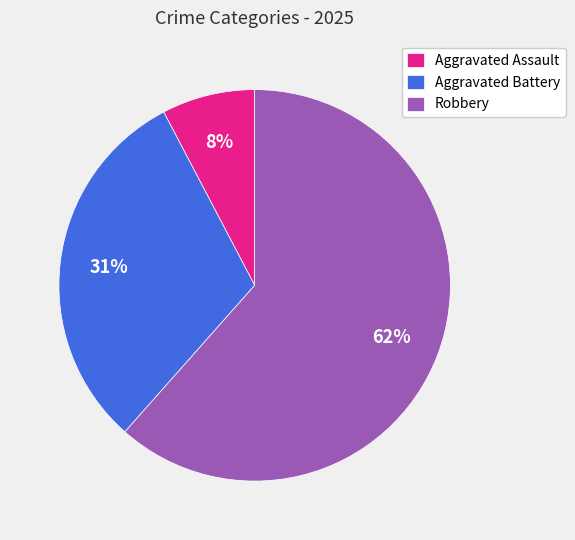

What is the largest slice in the pie chart?

Robbery